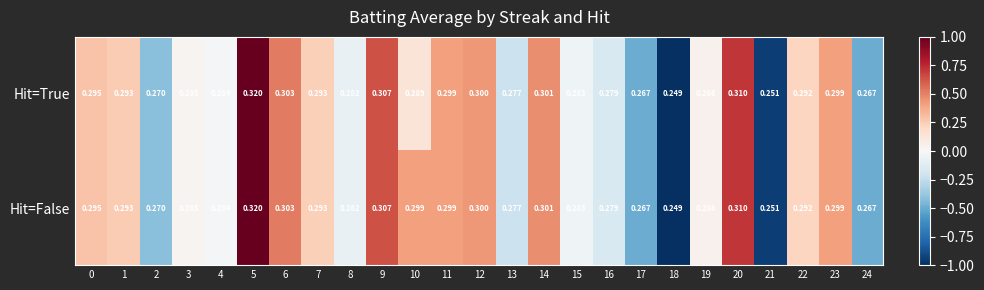

Which series has the largest total across all categories?

Hit=False